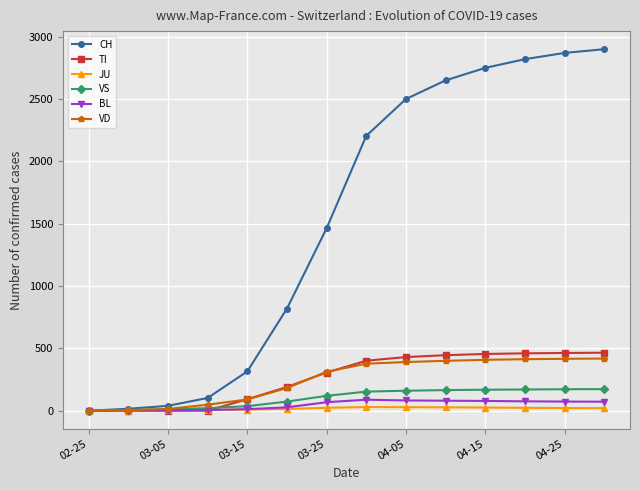

Which series has the largest total across all categories?

CH